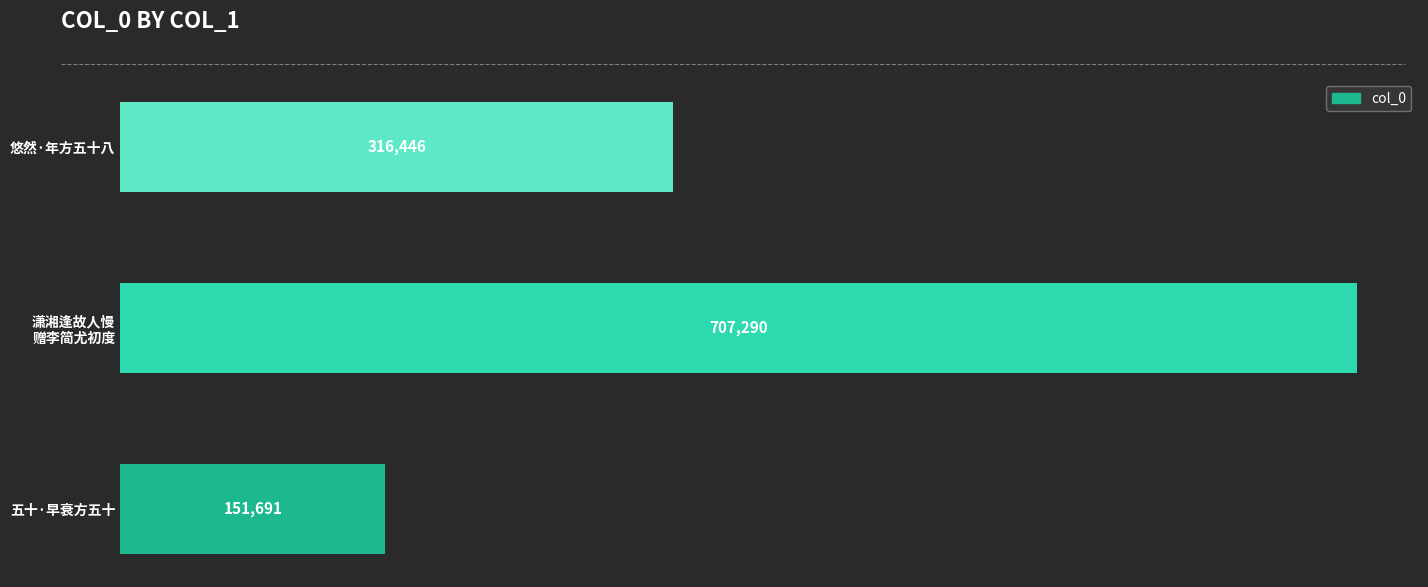

The chart shows a value of 41194 at 五十·早衰方五十. True or false?

False